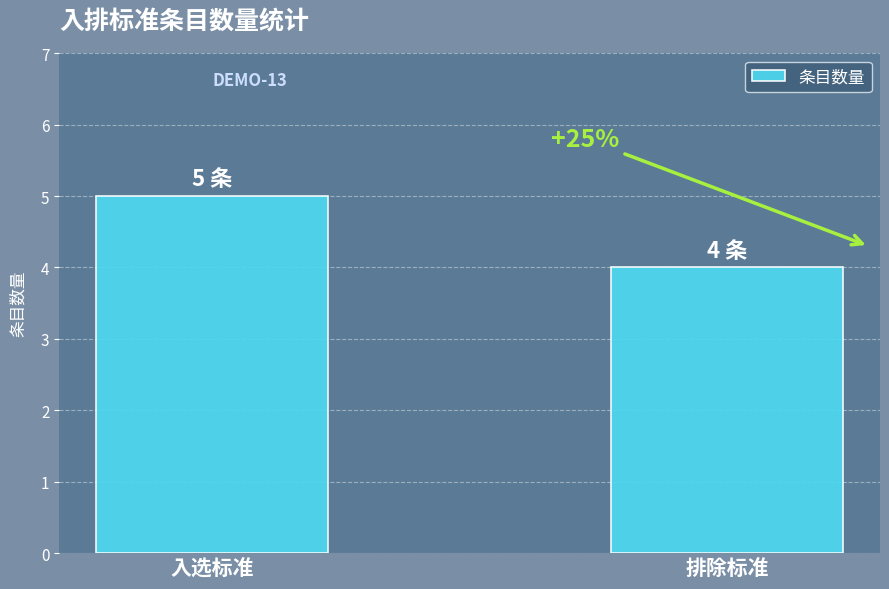

Rank the categories by value from highest to lowest.

入选标准, 排除标准